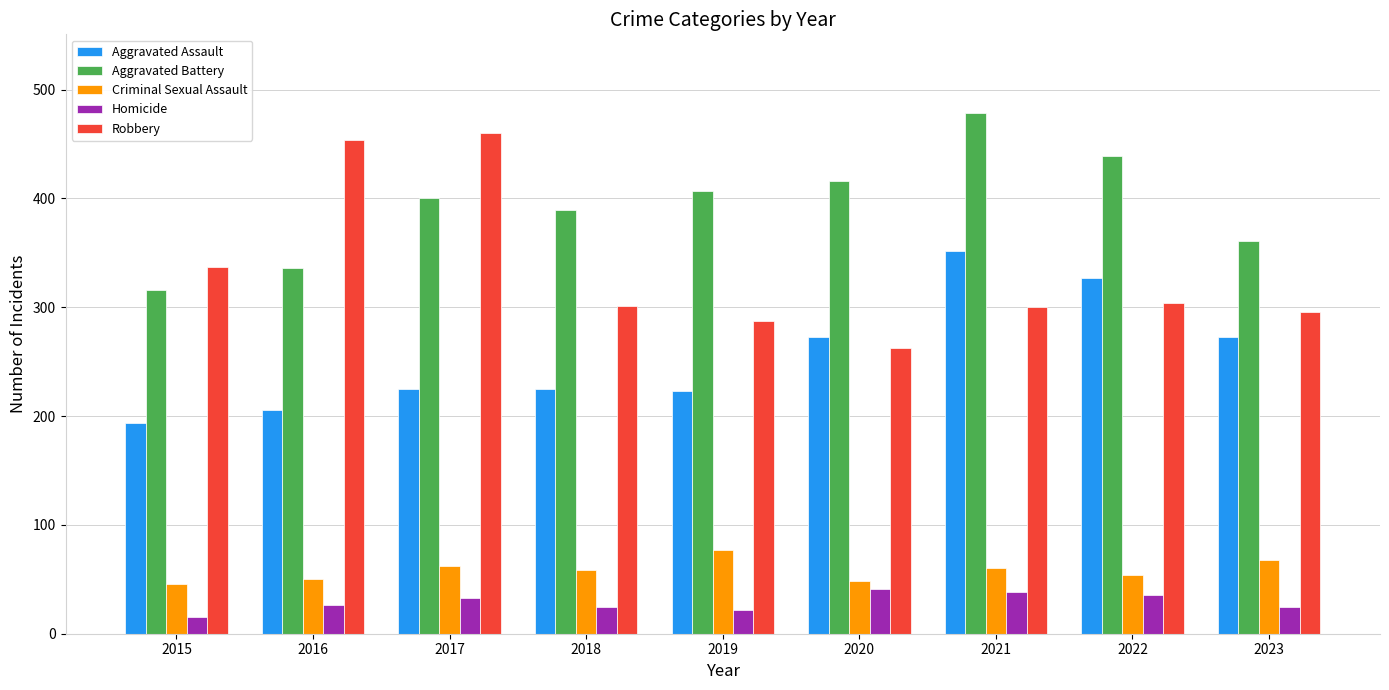

Read the Robbery value at 2016, to the nearest 5.

455